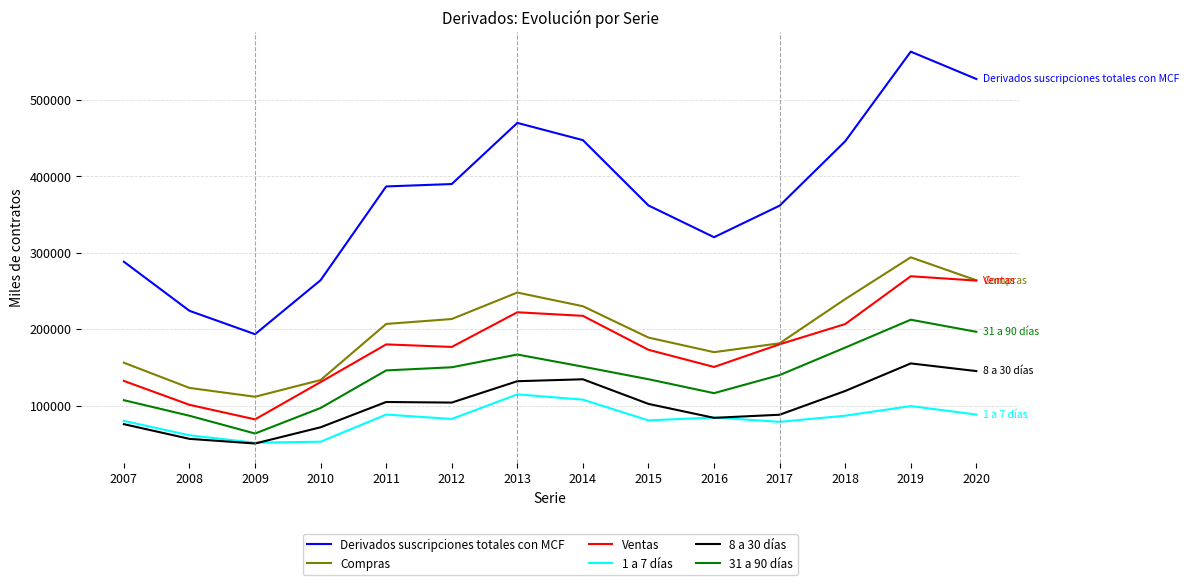

True or false: Ventas has a value of 31777 at 2009.

False